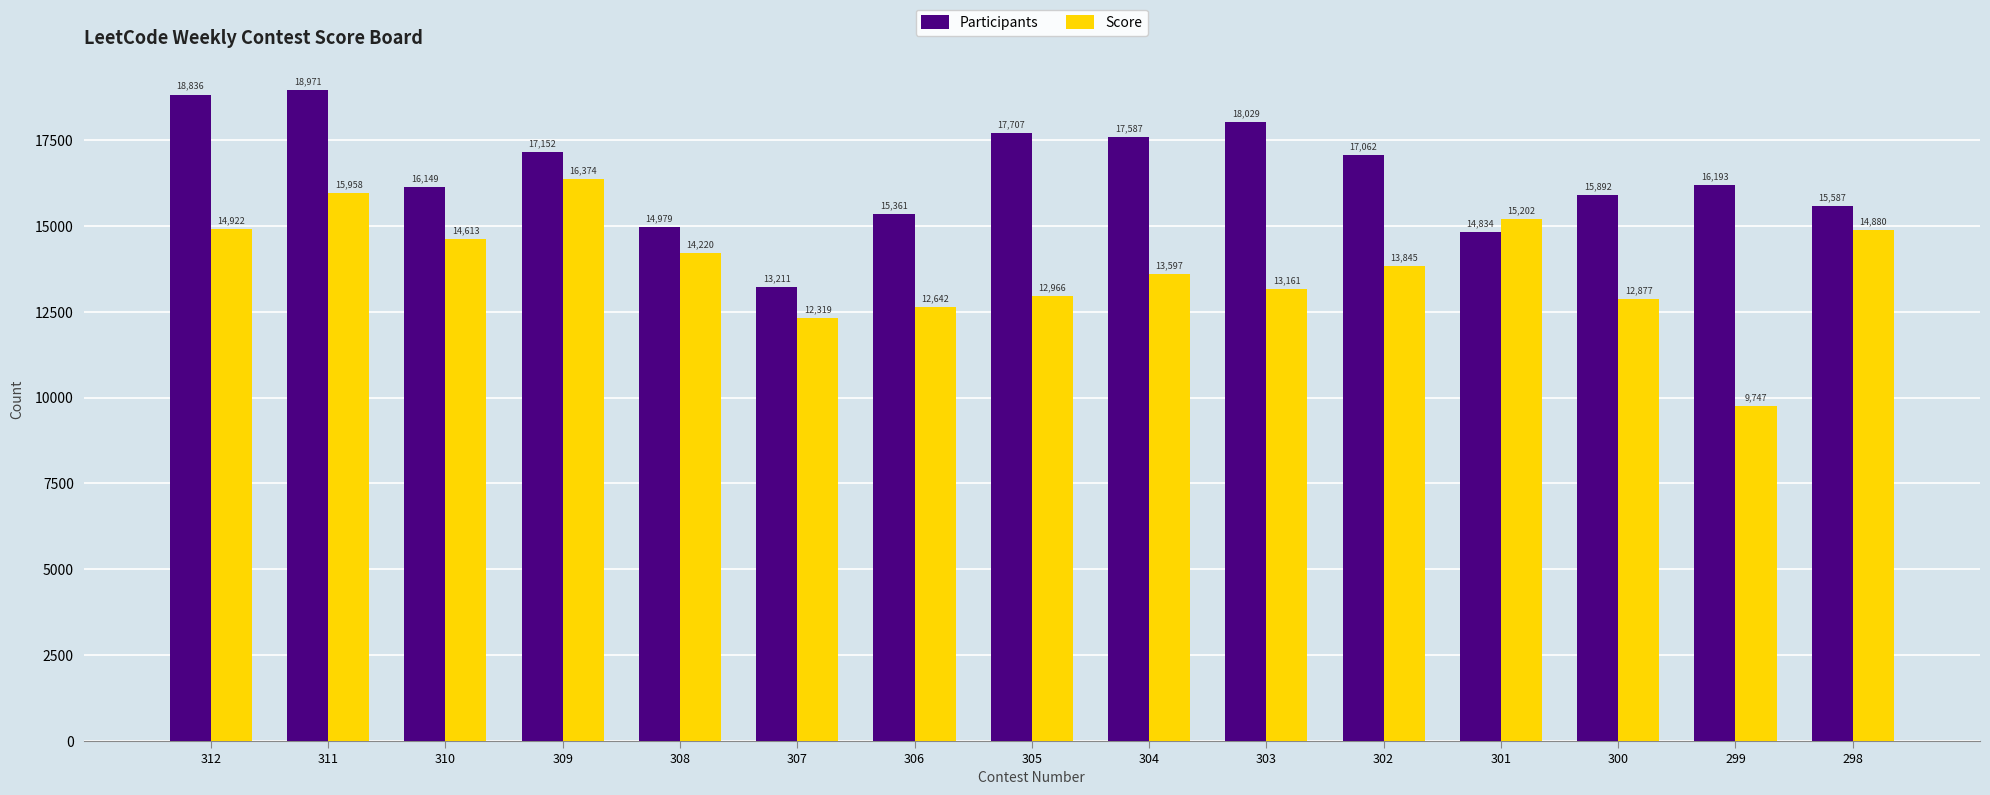

List the series in order of their peak value, highest first.

Participants, Score